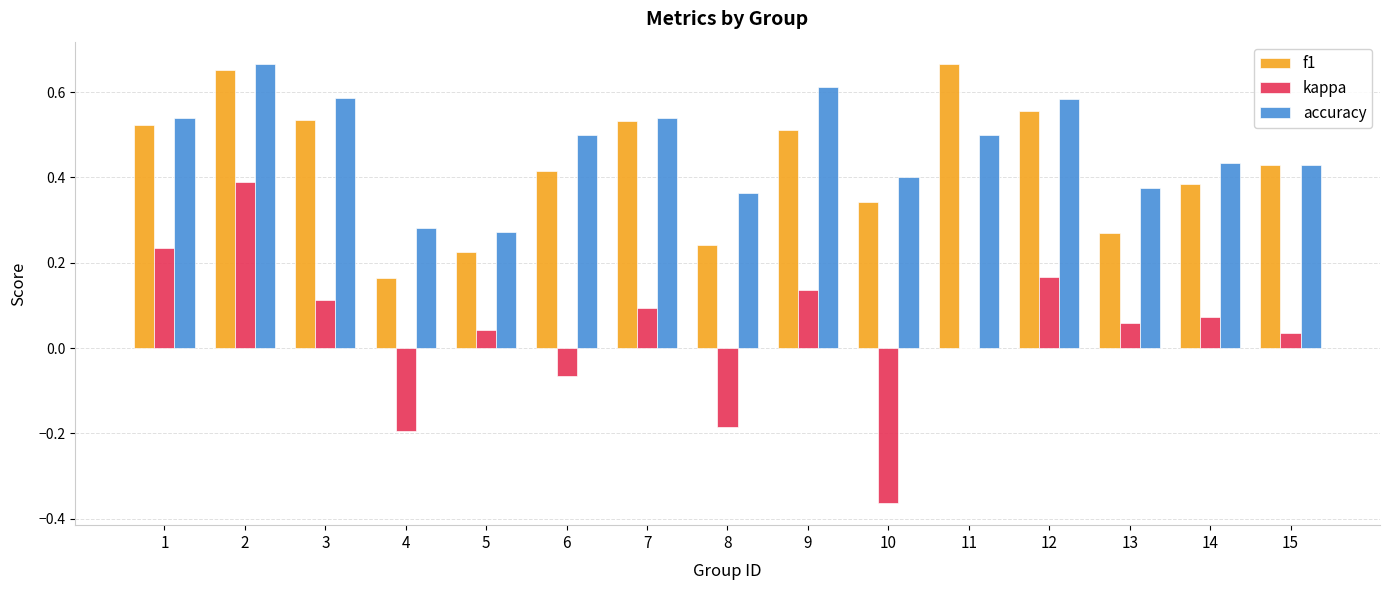

Is it true that kappa equals 0.0 at 11?

True